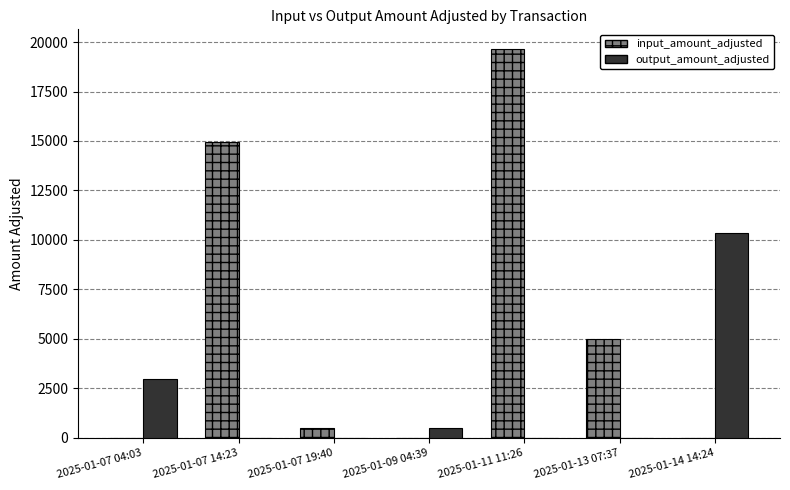

What is the sum of all output_amount_adjusted values?

13919.1